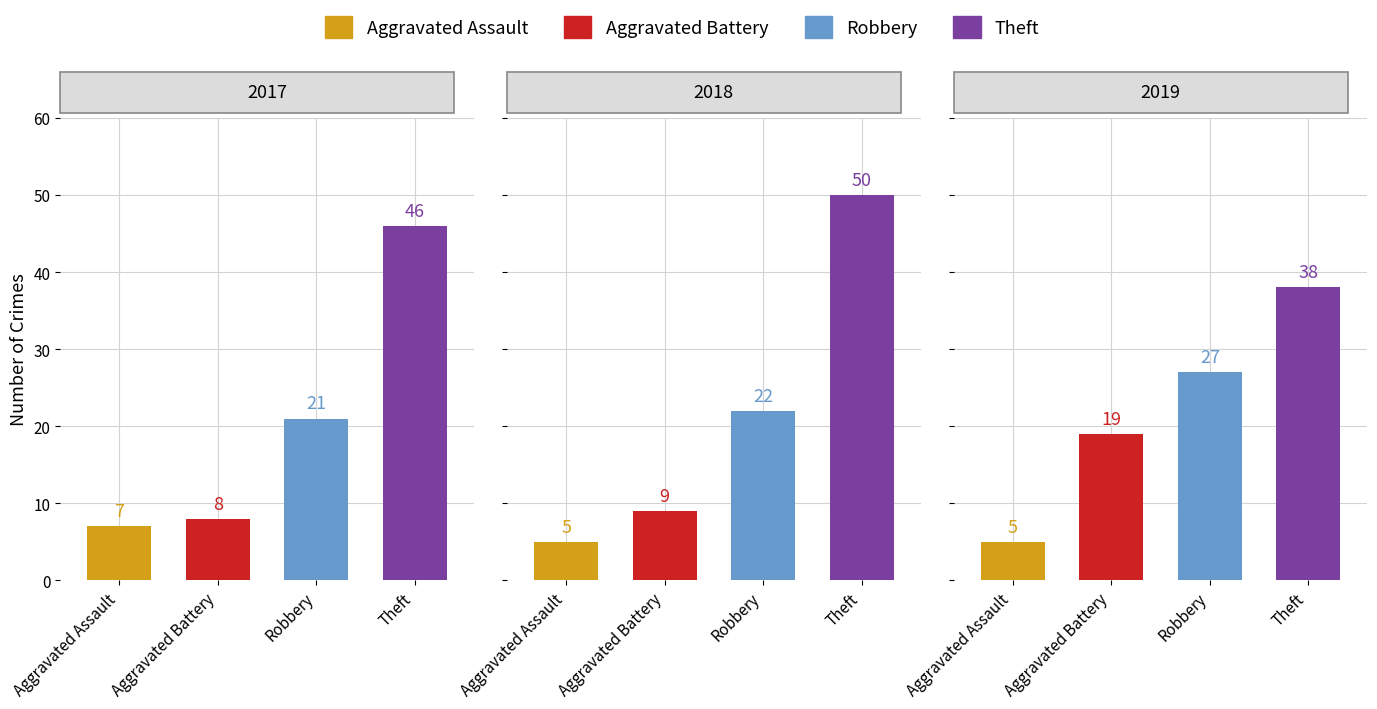

At which category is the sum across all series the highest?

Theft